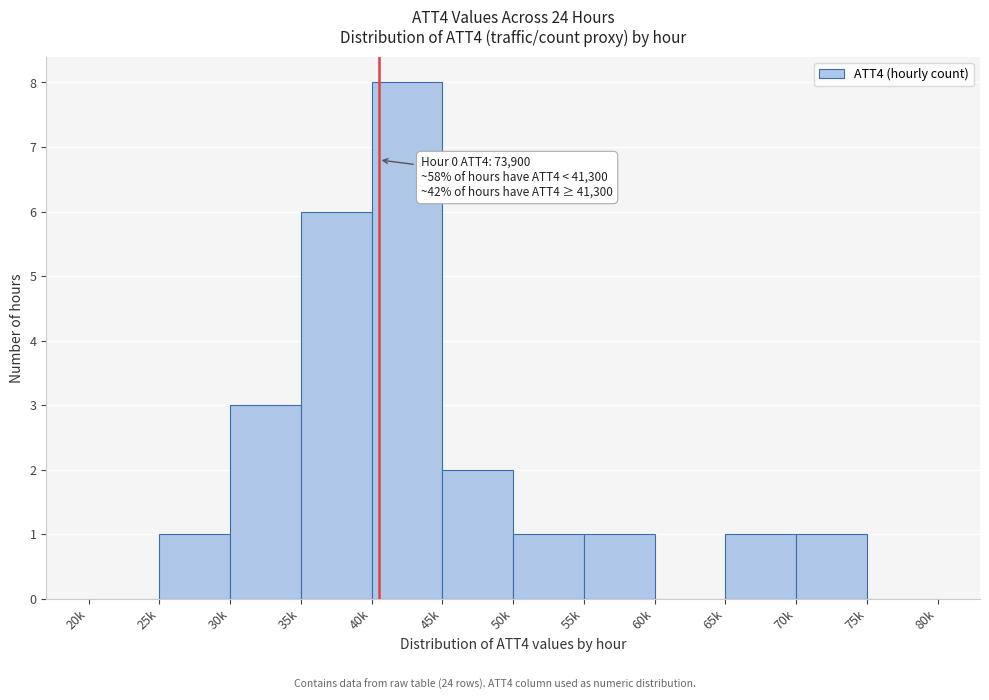

Reading left to right, list all the values displayed in this chart.

20k=0	25k=1	30k=3	35k=6	40k=8	45k=2	50k=1	55k=1	60k=0	65k=1	70k=1	75k=0